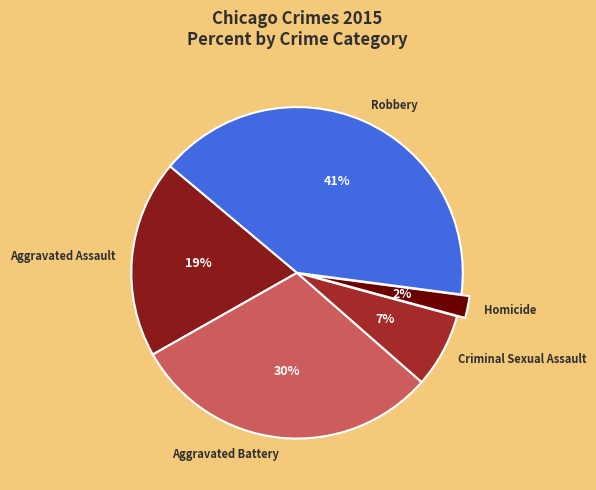

Is there any slice that represents more than half of the pie?

No